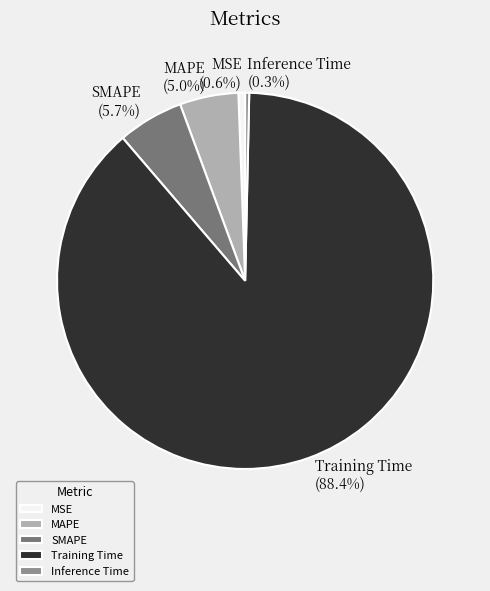

Between Inference Time and Training Time, which is larger?

Training Time